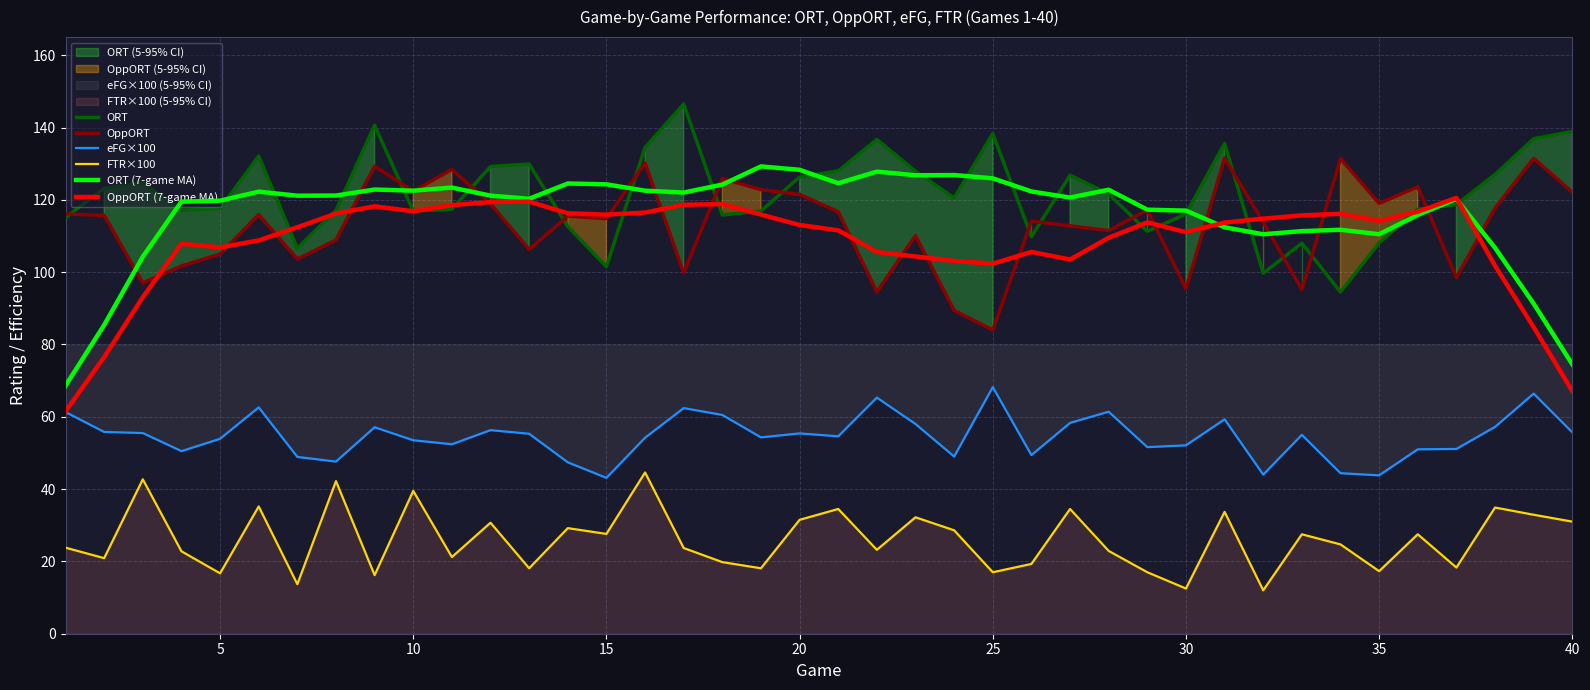

True or false: FTR×100 has a value of 10.8 at 35.

False